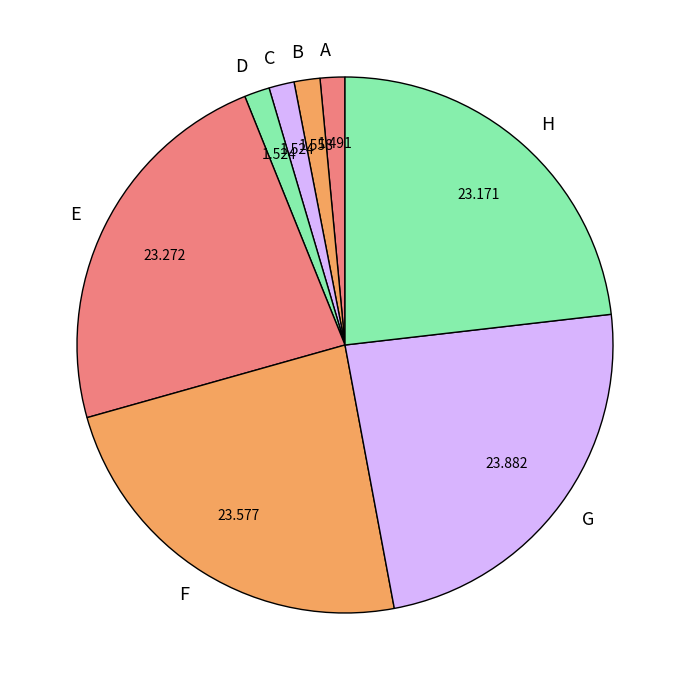

Is the sum of A and G greater than half?

No